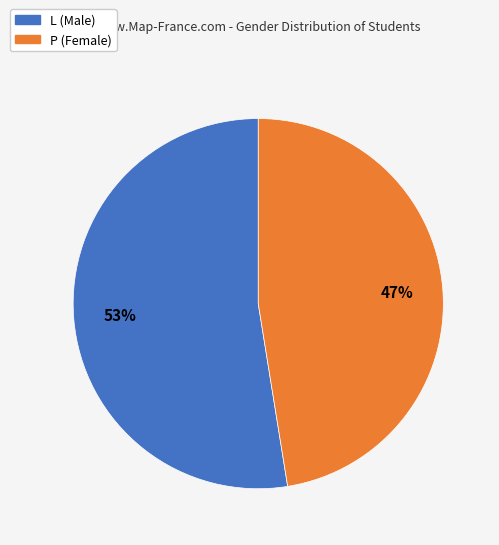

To the nearest percent, what is the average slice percentage?

50%